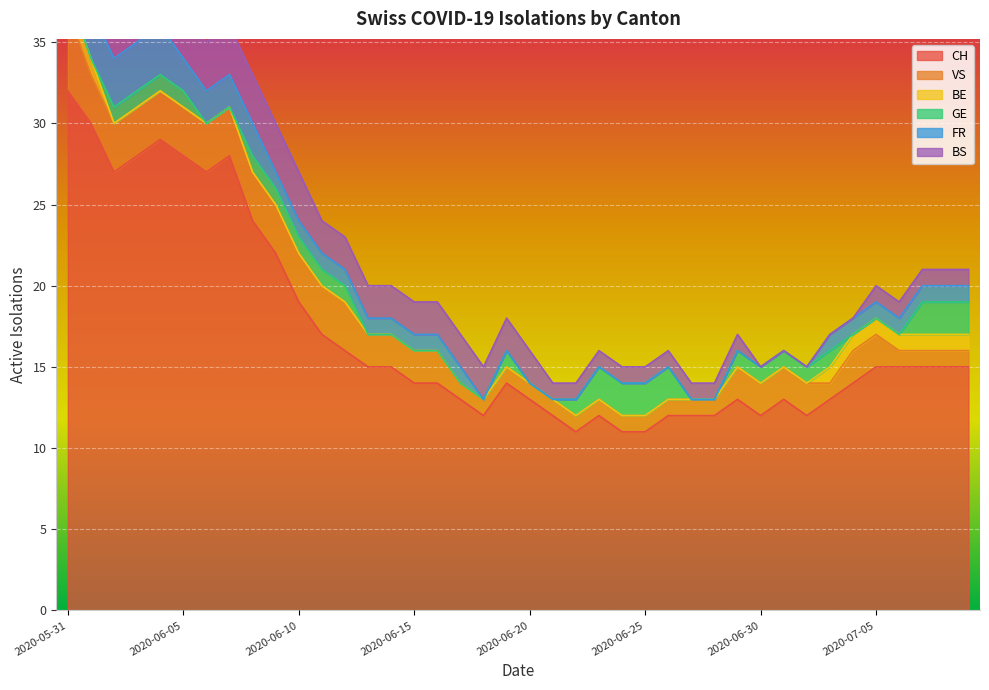

What is the sum of all BE values?

9